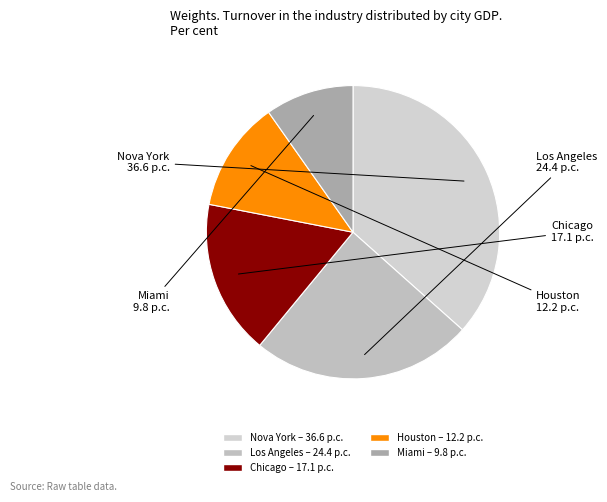

How many segments does this pie chart have?

5